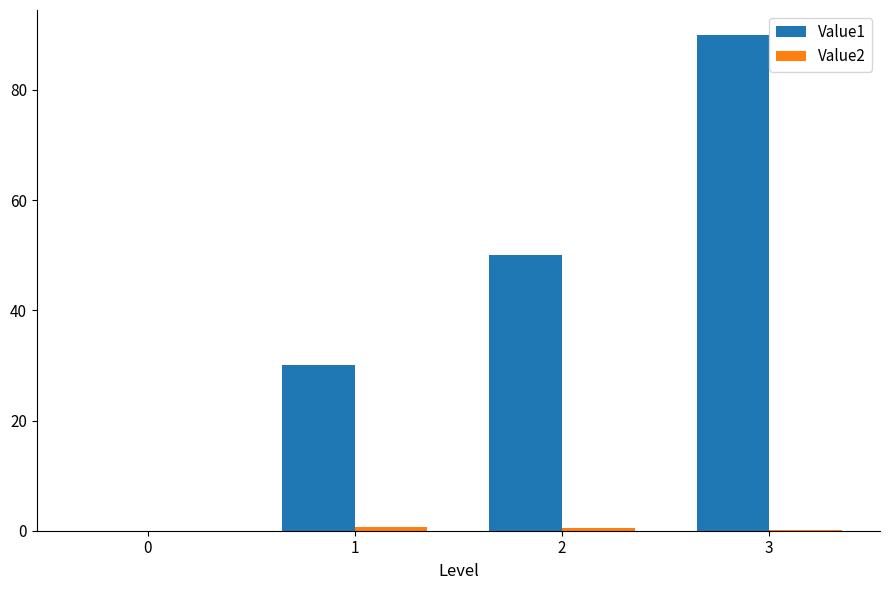

How many groups of bars are there?

4